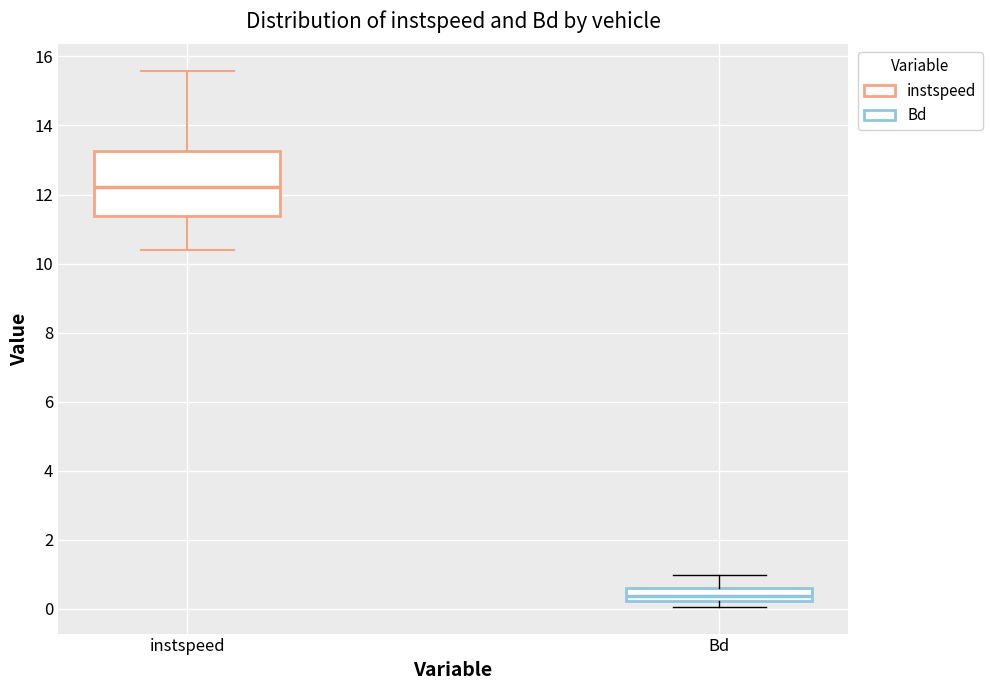

Reading left to right, transcribe this box plot: for each box, give where its median line is, the range the box spans, and where its two whiskers end, as read against the y-axis. The values are not printed on the chart, so give them approximately, as read against the axis.

instspeed: median 12.2, box 11.4 to 13.2, whiskers 10.4 to 15.6
Bd: median 0.4, box 0.2 to 0.6, whiskers 0.0 to 1.0